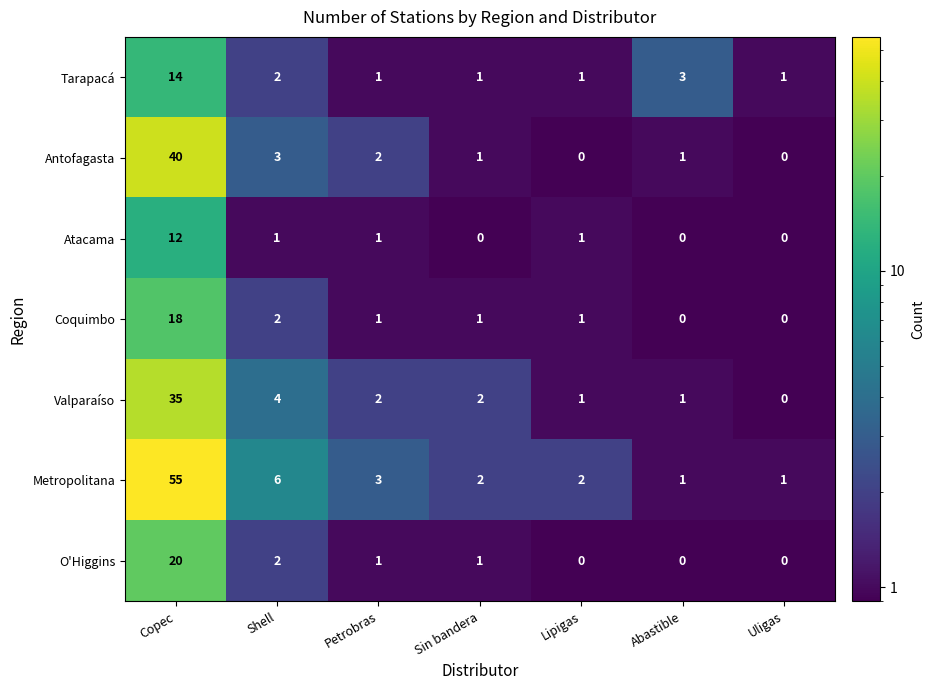

Rank the series by their maximum value, from lowest to highest.

Atacama, Tarapacá, Coquimbo, O'Higgins, Valparaíso, Antofagasta, Metropolitana